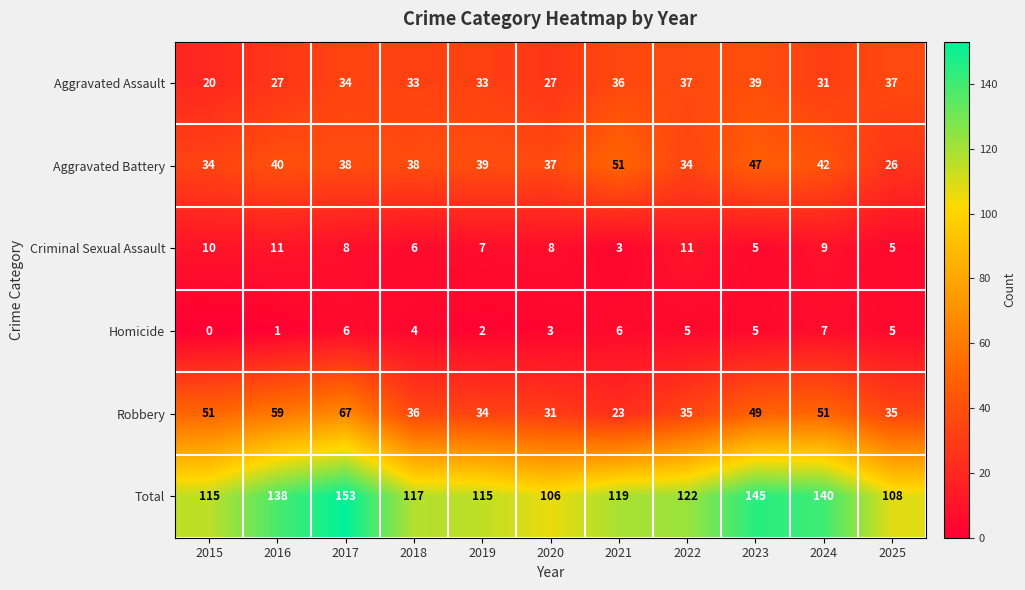

Which series has the widest spread of values?

Total